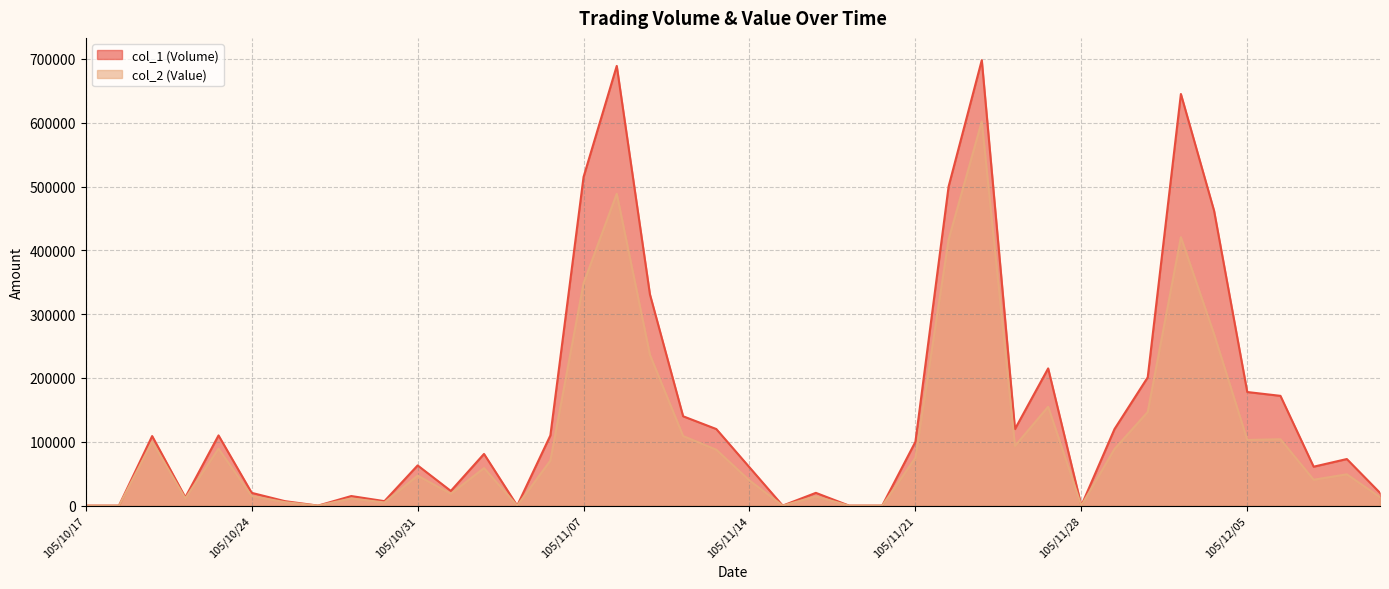

True or false: col_1 (Volume) and col_2 (Value) intersect in this chart.

False